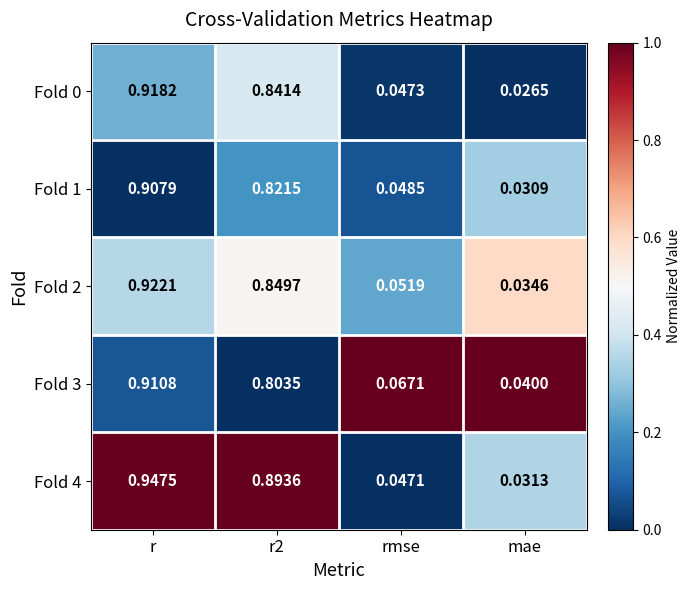

Is the value of Fold 1 at r2 greater than the value of Fold 2 at rmse?

Yes